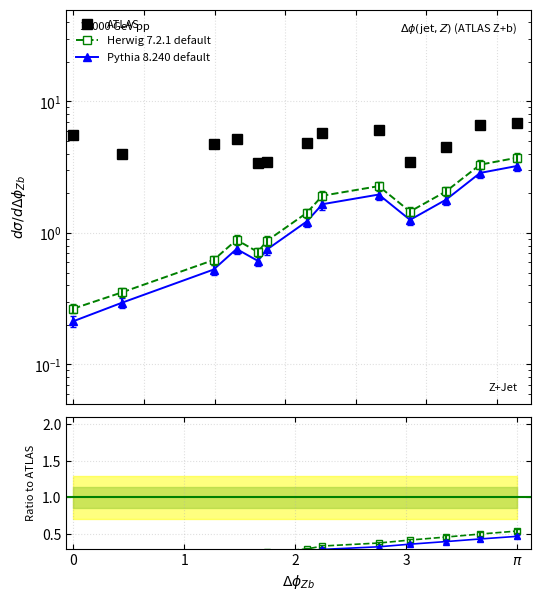

Count the number of categories in the chart.

13